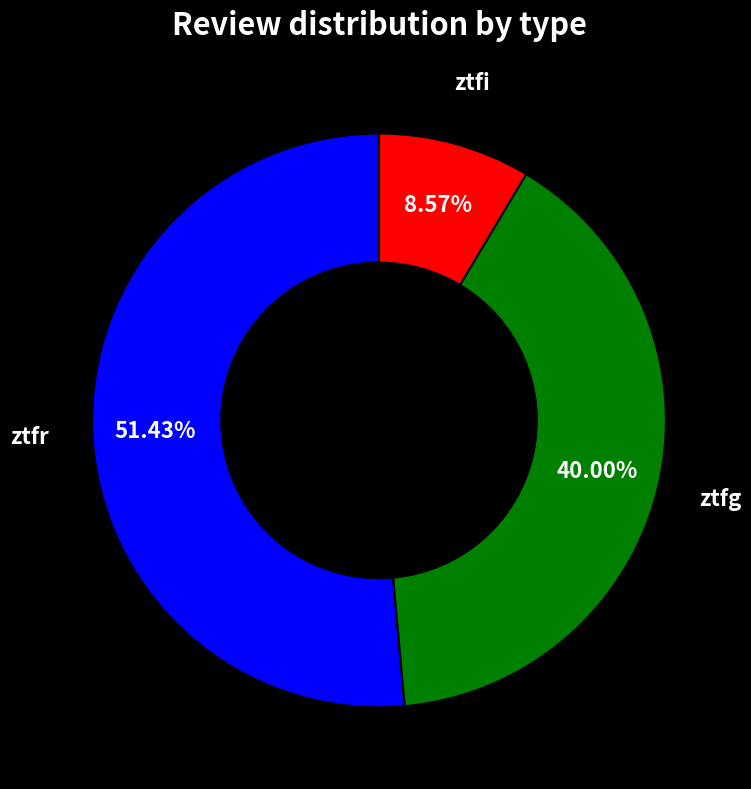

Is there a majority slice in this chart?

Yes